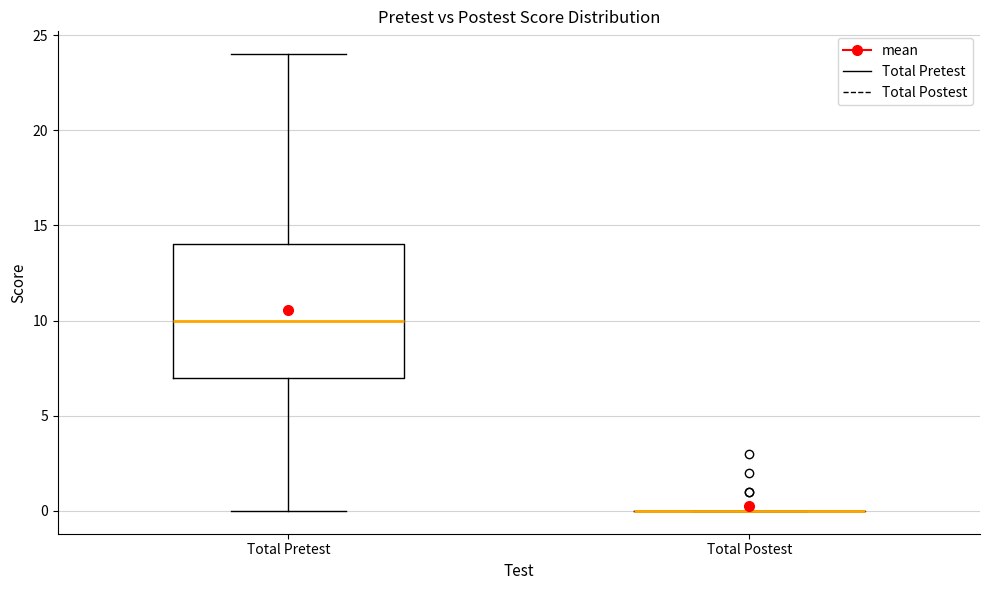

Reading left to right, read every box against the y-axis: the position of its median line, the range the box covers, and the ends of its whiskers. The values are not printed on the chart, so give them approximately, as read against the axis.

Total Pretest: median 10, box 7 to 14, whiskers 0 to 24
Total Postest: box collapsed to a line at 0, whiskers 0 to 0